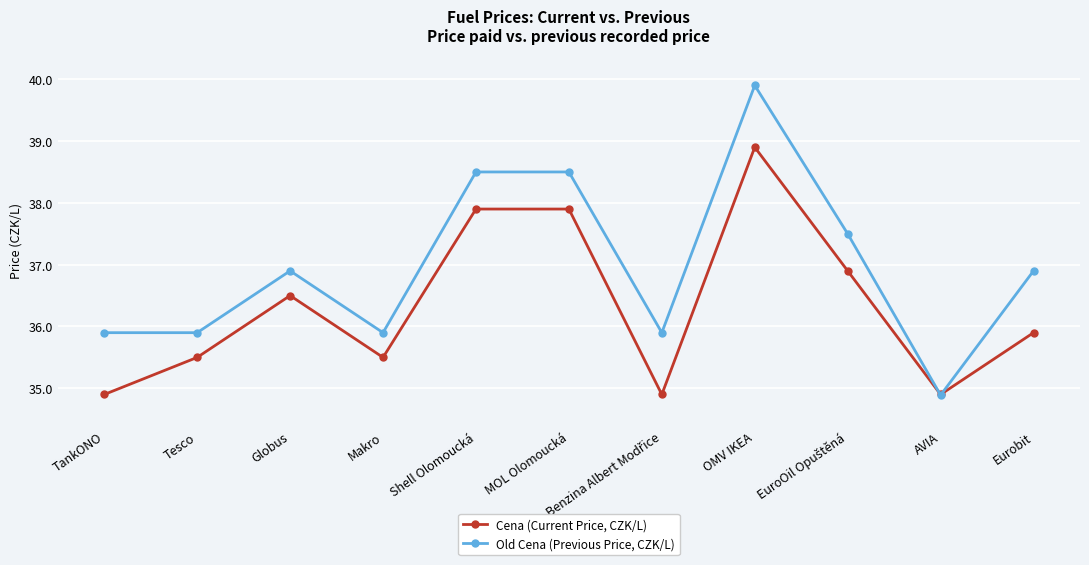

Rank the series by their maximum value, from lowest to highest.

Cena (Current Price, CZK/L), Old Cena (Previous Price, CZK/L)